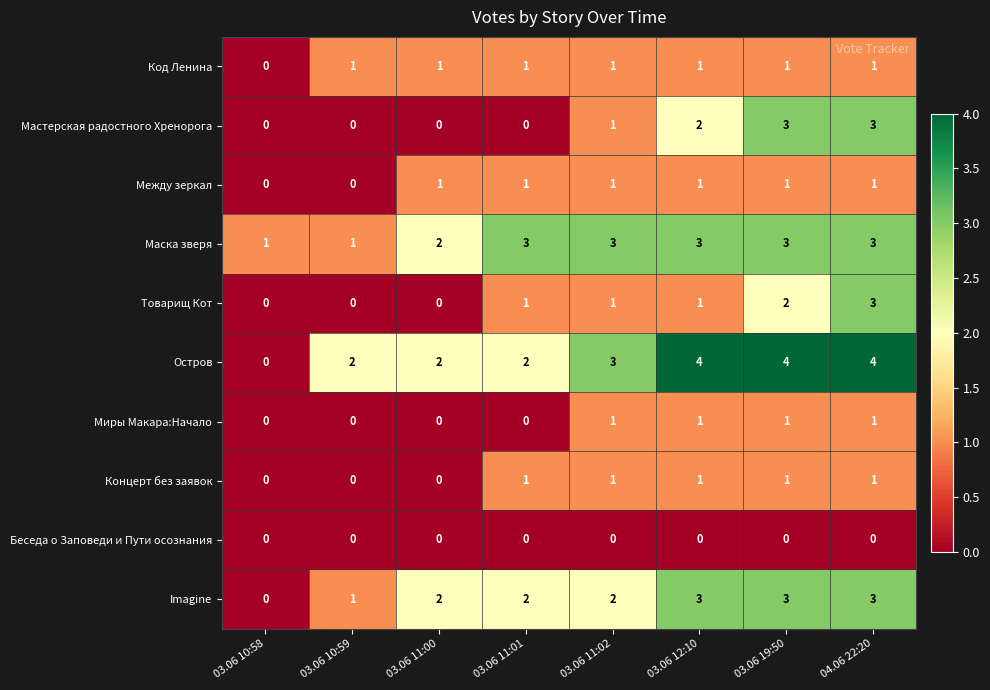

Which series has the largest total across all categories?

Остров